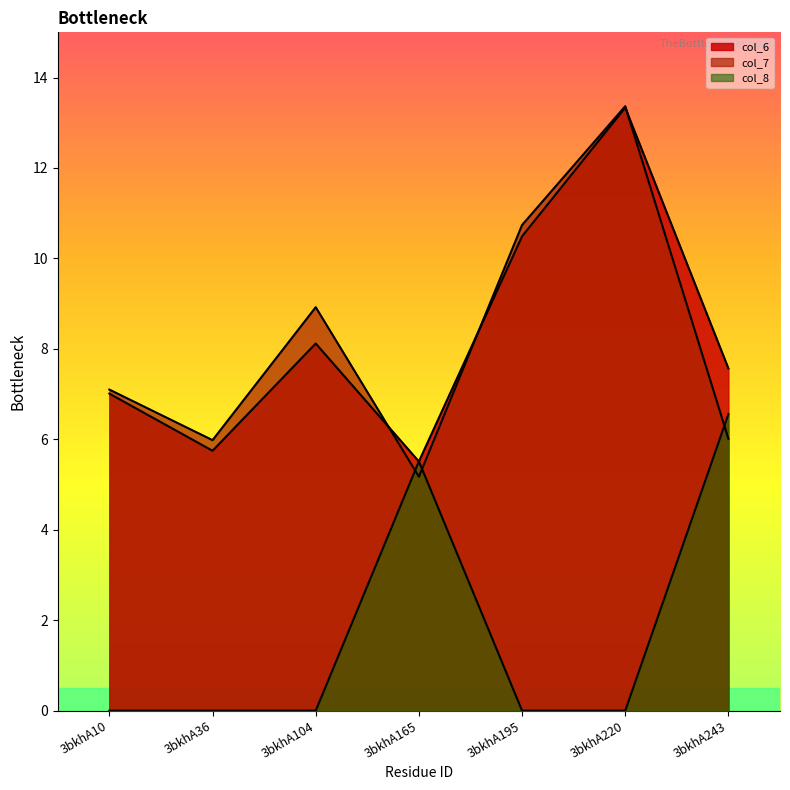

Between which two adjacent categories do col_8 and col_6 first intersect?

3bkhA104 and 3bkhA165